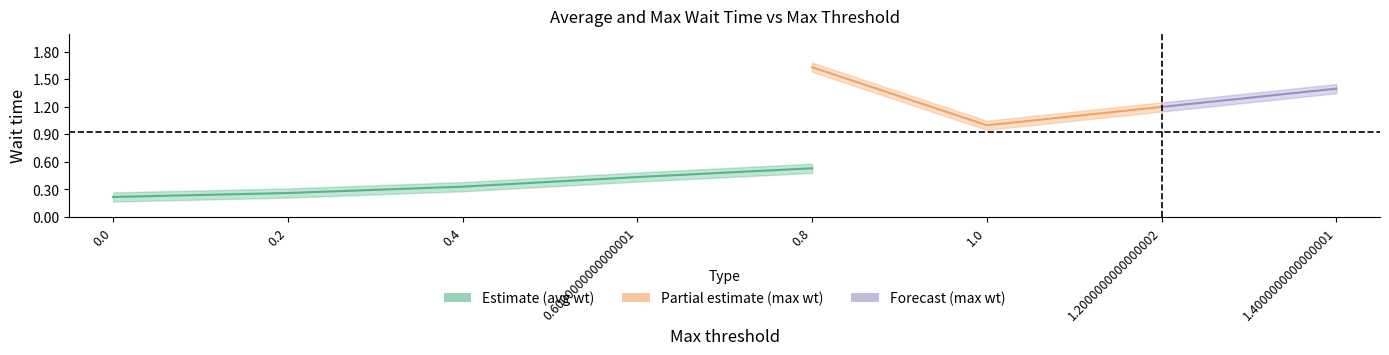

How many data points does each series have?

8